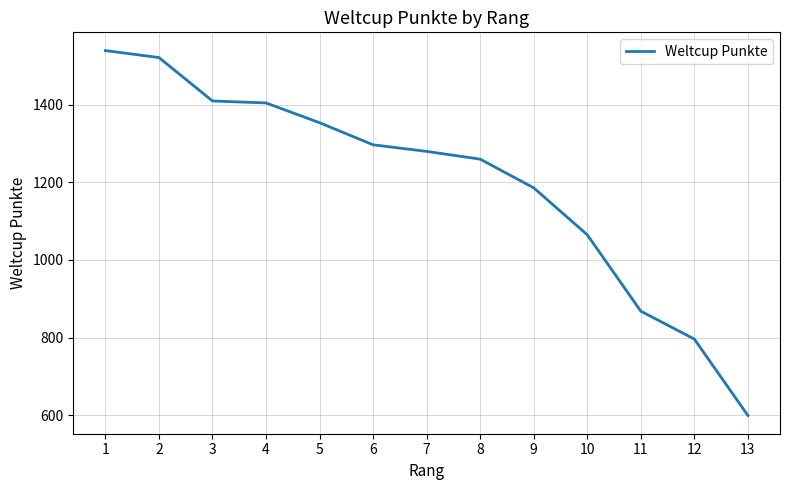

Approximately how many times larger is the value at 7 compared to 4?

0.9